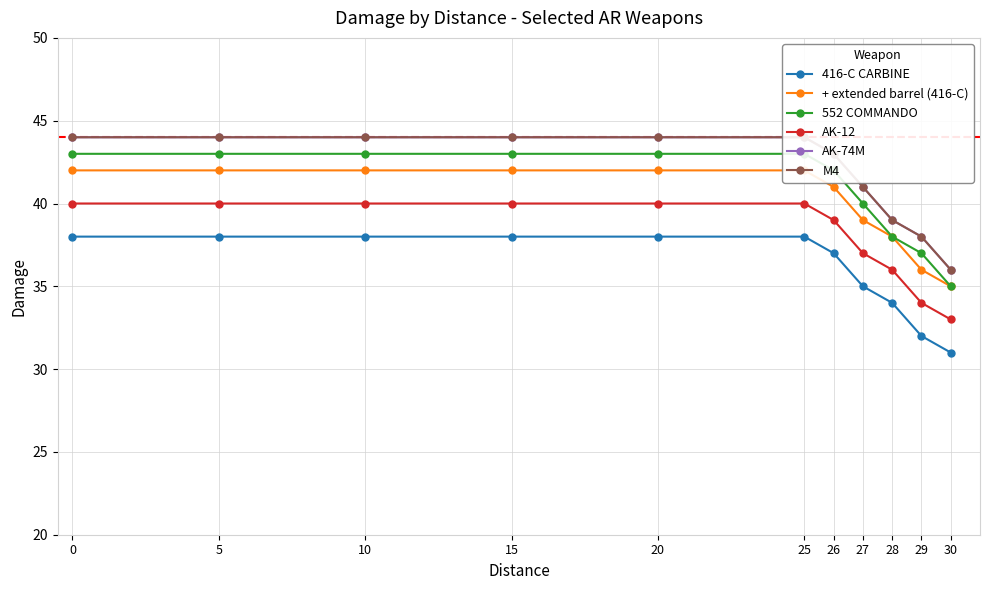

The value of AK-12 at 30 is 33. True or false?

True